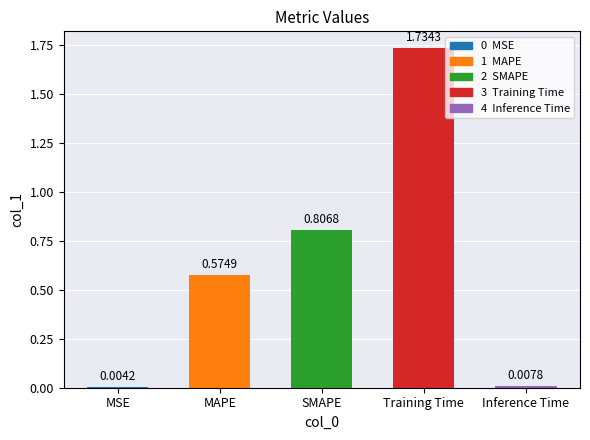

At which label is the value closest to 0?

MSE